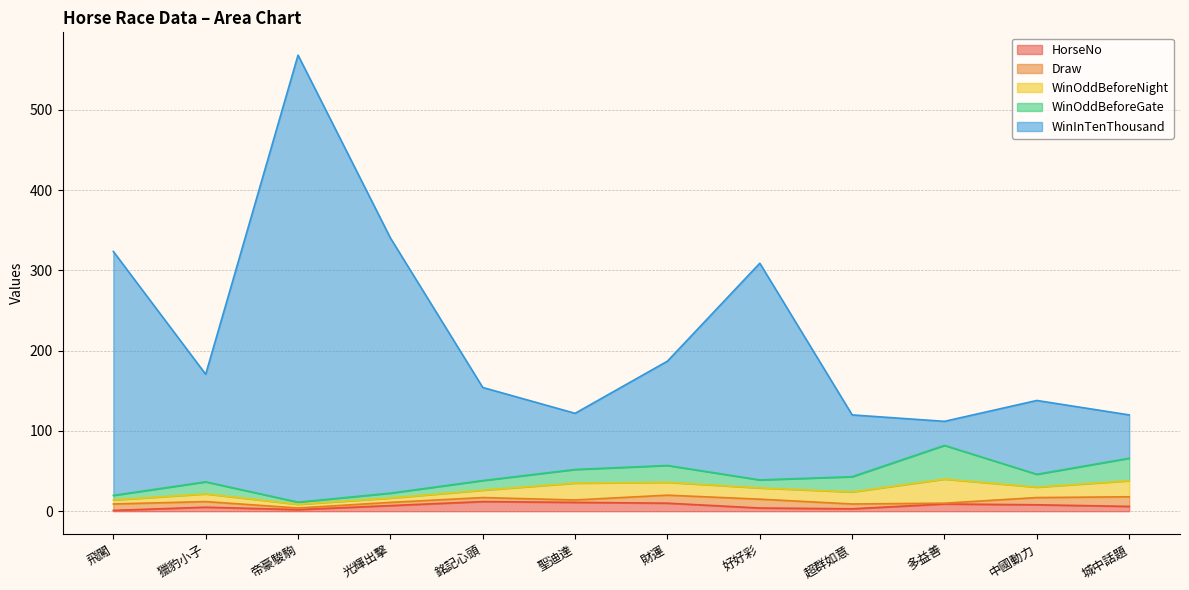

Where is the first local maximum for WinOddBeforeNight?

獵豹小子